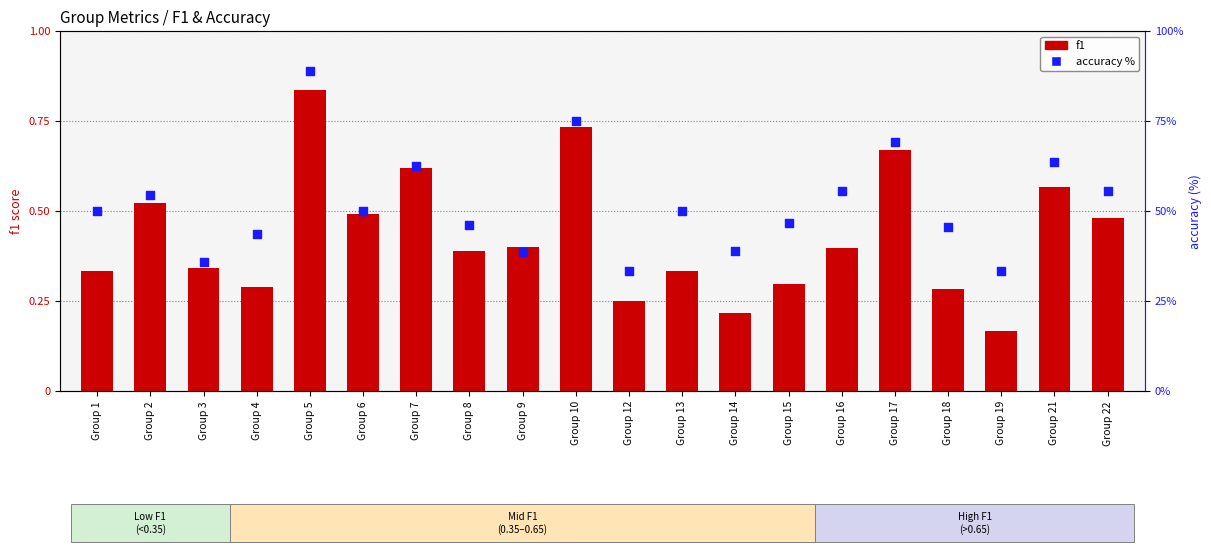

What is the total value across all series at Group 22?

56.1